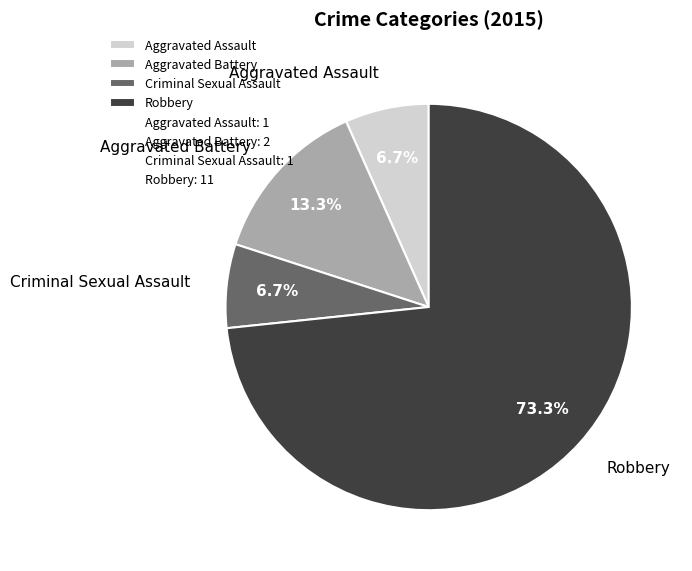

To the nearest percent, what percentage of the pie is Criminal Sexual Assault?

7%